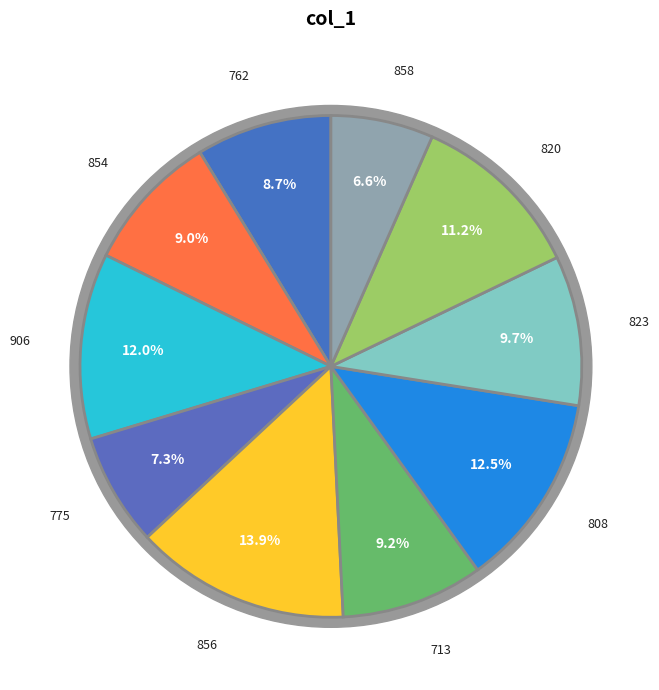

True or false: 713 accounts for 9% of the total.

True